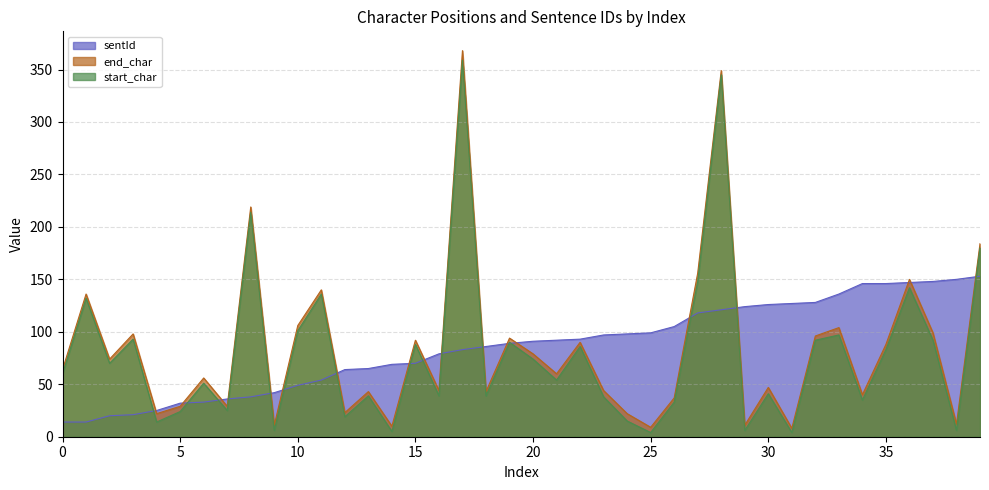

What is the approximate value of end_char at 14, to the nearest 5?

10